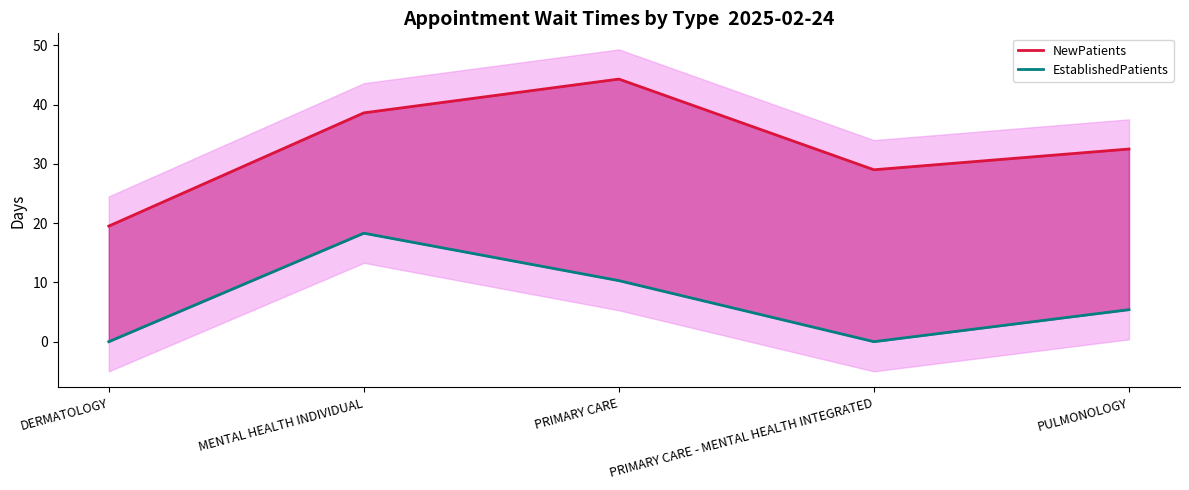

Reading left to right, list all the values displayed in this chart.

NewPatients: 19.5	38.6	44.3	29.0	32.5
EstablishedPatients: 0.0	18.3	10.3	0.0	5.4